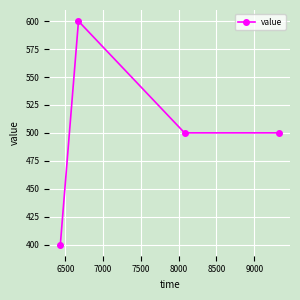

What is the difference between the maximum and minimum values?

200